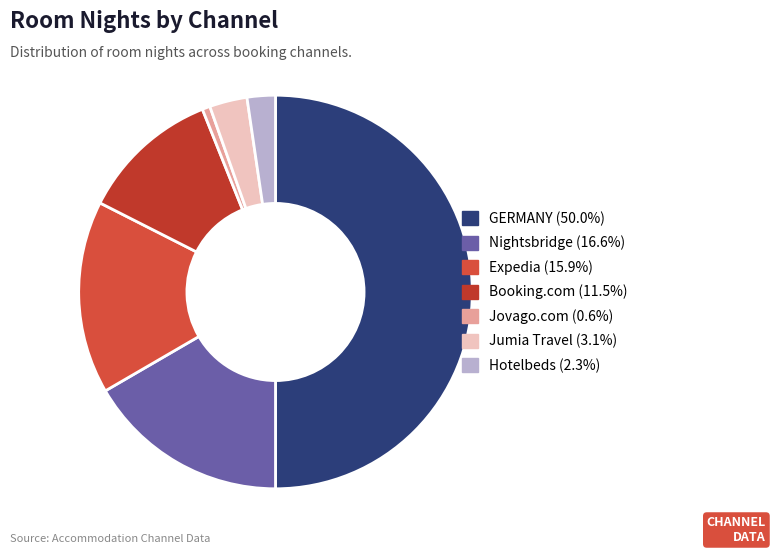

What percentage is the Nightsbridge slice, to the nearest percent?

17%